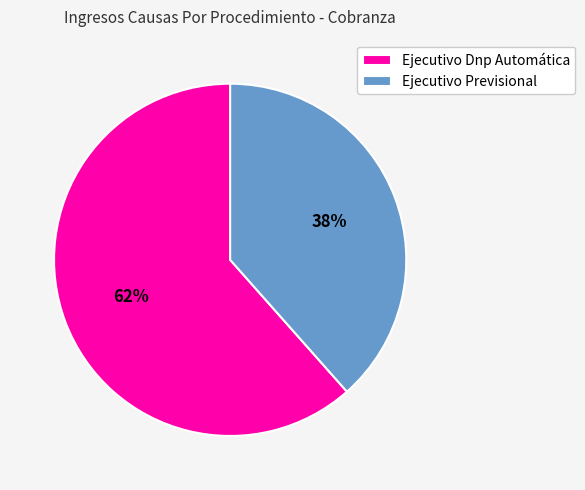

What is the largest slice in the pie chart?

Ejecutivo Dnp Automática